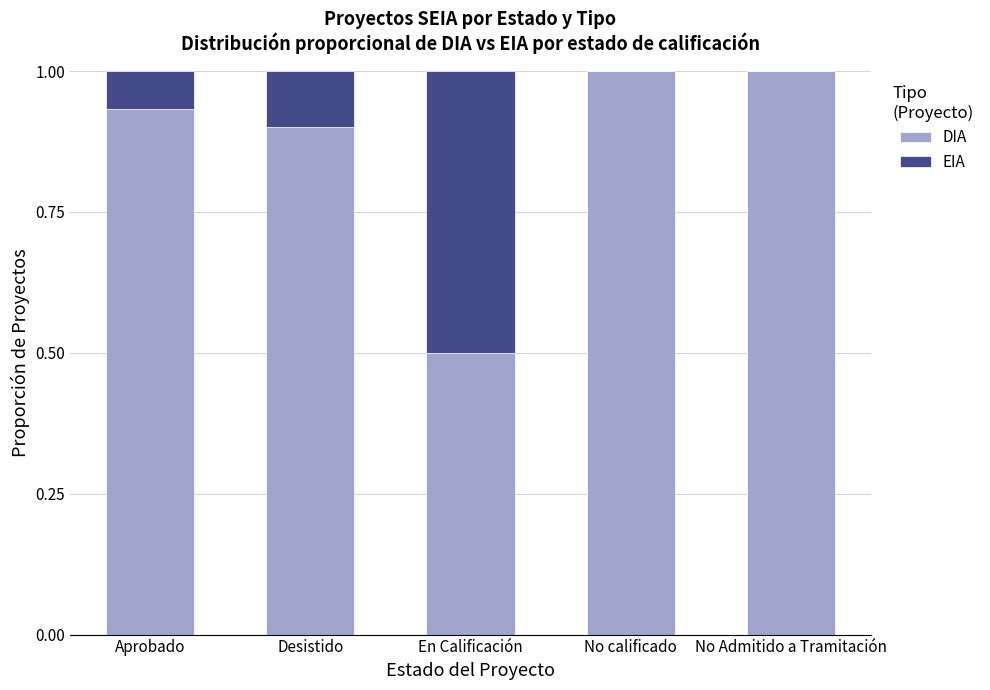

The value of DIA at Desistido is 0.9. True or false?

True